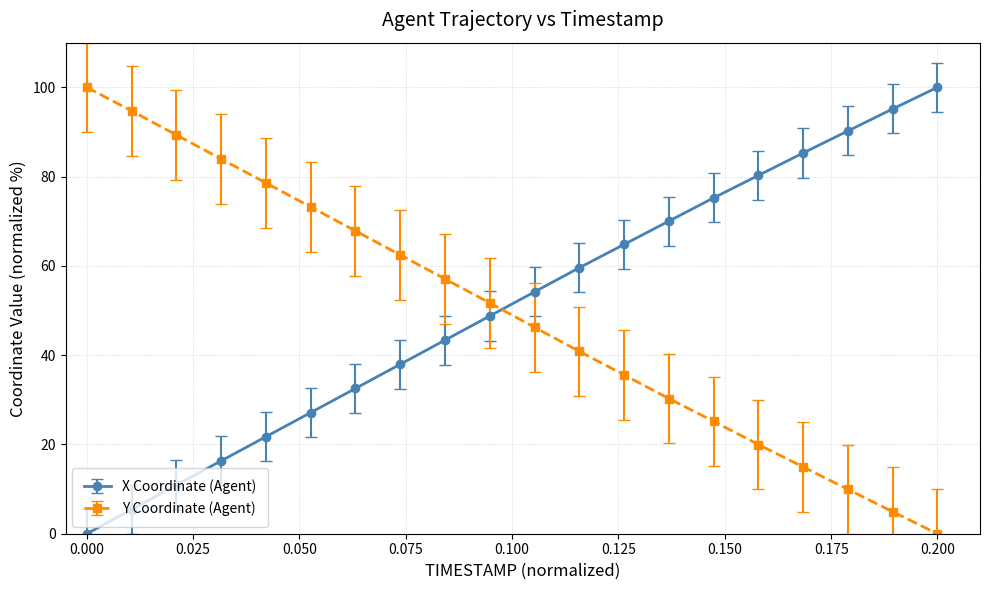

What is the maximum value for Y Coordinate (Agent)?

100.0